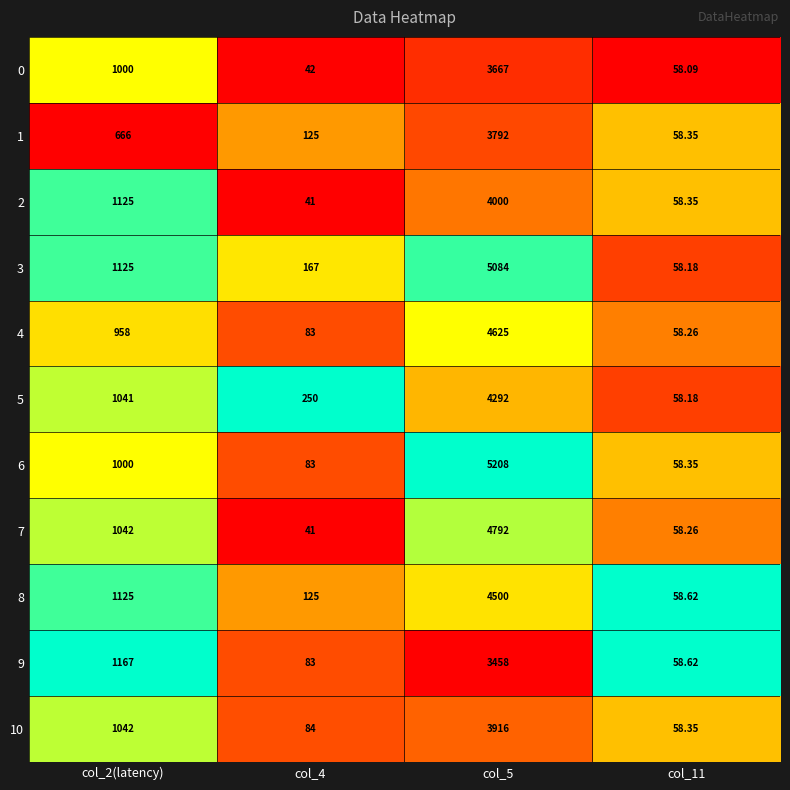

Which series has the widest spread of values?

6